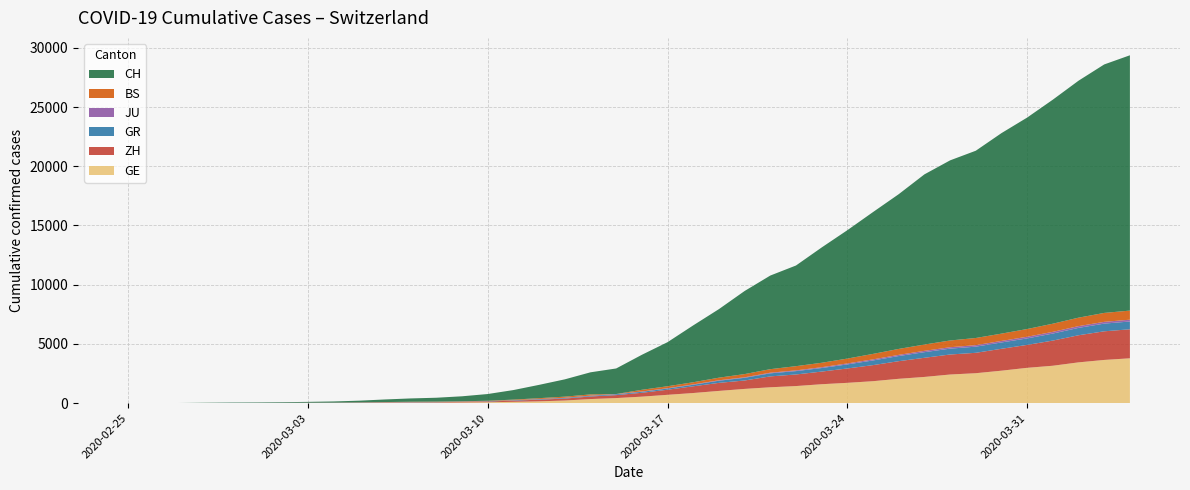

Reading right to left, transcribe all the data shown in this chart.

CH: 2020-04-04=21554	2020-04-03=20978	2020-04-02=20005	2020-04-01=18915	2020-03-31=17852	2020-03-30=16928	2020-03-29=15809	2020-03-28=15207	2020-03-27=14367	2020-03-26=13064	2020-03-25=11975	2020-03-24=10838	2020-03-23=9735	2020-03-22=8498	2020-03-21=7904	2020-03-20=7014	2020-03-19=5788	2020-03-18=4801	2020-03-17=3722	2020-03-16=2954	2020-03-15=2160	2020-03-14=1866	2020-03-13=1461	2020-03-12=1124	2020-03-11=806	2020-03-10=569	2020-03-09=419	2020-03-08=327	2020-03-07=280	2020-03-06=219	2020-03-05=142	2020-03-04=97	2020-03-03=69	2020-03-02=50	2020-03-01=36	2020-02-29=30	2020-02-28=20	2020-02-27=8	2020-02-26=4	2020-02-25=0
GE: 2020-04-04=3788	2020-04-03=3650	2020-04-02=3445	2020-04-01=3160	2020-03-31=2984	2020-03-30=2743	2020-03-29=2530	2020-03-28=2419	2020-03-27=2215	2020-03-26=2057	2020-03-25=1856	2020-03-24=1717	2020-03-23=1600	2020-03-22=1445	2020-03-21=1342	2020-03-20=1204	2020-03-19=1035	2020-03-18=857	2020-03-17=705	2020-03-16=551	2020-03-15=430	2020-03-14=347	2020-03-13=225	2020-03-12=154	2020-03-11=113	2020-03-10=79	2020-03-09=60	2020-03-08=45	2020-03-07=43	2020-03-06=30	2020-03-05=20	2020-03-04=16	2020-03-03=14	2020-03-02=11	2020-03-01=10	2020-02-29=9	2020-02-28=5	2020-02-27=1	2020-02-26=1	2020-02-25=0
ZH: 2020-04-04=2450	2020-04-03=2417	2020-04-02=2289	2020-04-01=2125	2020-03-31=1936	2020-03-30=1848	2020-03-29=1722	2020-03-28=1690	2020-03-27=1616	2020-03-26=1489	2020-03-25=1357	2020-03-24=1213	2020-03-23=1067	2020-03-22=978	2020-03-21=919	2020-03-20=711	2020-03-19=679	2020-03-18=568	2020-03-17=429	2020-03-16=326	2020-03-15=250	2020-03-14=218	2020-03-13=163	2020-03-12=140	2020-03-11=101	2020-03-10=62	2020-03-09=49	2020-03-08=40	2020-03-07=34	2020-03-06=29	2020-03-05=23	2020-03-04=15	2020-03-03=13	2020-03-02=10	2020-03-01=7	2020-02-29=6	2020-02-28=2	2020-02-27=2	2020-02-26=0	2020-02-25=0
GR: 2020-04-04=657	2020-04-03=649	2020-04-02=622	2020-04-01=592	2020-03-31=547	2020-03-30=535	2020-03-29=519	2020-03-28=495	2020-03-27=474	2020-03-26=433	2020-03-25=393	2020-03-24=343	2020-03-23=300	2020-03-22=284	2020-03-21=258	2020-03-20=226	2020-03-19=182	2020-03-18=128	2020-03-17=101	2020-03-16=84	2020-03-15=71	2020-03-14=56	2020-03-13=53	2020-03-12=43	2020-03-11=31	2020-03-10=22	2020-03-09=18	2020-03-08=18	2020-03-07=17	2020-03-06=16	2020-03-05=14	2020-03-04=12	2020-03-03=9	2020-03-02=9	2020-03-01=6	2020-02-29=6	2020-02-28=6	2020-02-27=2	2020-02-26=2	2020-02-25=0
JU: 2020-04-04=154	2020-04-03=149	2020-04-02=149	2020-04-01=145	2020-03-31=140	2020-03-30=128	2020-03-29=127	2020-03-28=119	2020-03-27=114	2020-03-26=100	2020-03-25=92	2020-03-24=82	2020-03-23=69	2020-03-22=61	2020-03-21=54	2020-03-20=44	2020-03-19=36	2020-03-18=32	2020-03-17=29	2020-03-16=25	2020-03-15=19	2020-03-14=18	2020-03-13=17	2020-03-12=12	2020-03-11=7	2020-03-10=7	2020-03-09=7	2020-03-08=5	2020-03-07=5	2020-03-06=4	2020-03-05=4	2020-03-04=2	2020-03-03=2	2020-03-02=1	2020-03-01=1	2020-02-29=1	2020-02-28=1	2020-02-27=1	2020-02-26=0	2020-02-25=0
BS: 2020-04-04=767	2020-04-03=754	2020-04-02=714	2020-04-01=687	2020-03-31=653	2020-03-30=617	2020-03-29=605	2020-03-28=569	2020-03-27=530	2020-03-26=501	2020-03-25=462	2020-03-24=410	2020-03-23=374	2020-03-22=356	2020-03-21=297	2020-03-20=270	2020-03-19=220	2020-03-18=181	2020-03-17=164	2020-03-16=143	2020-03-15=0	2020-03-14=100	2020-03-13=92	2020-03-12=73	2020-03-11=49	2020-03-10=33	2020-03-09=28	2020-03-08=24	2020-03-07=21	2020-03-06=15	2020-03-05=8	2020-03-04=3	2020-03-03=3	2020-03-02=1	2020-03-01=1	2020-02-29=1	2020-02-28=1	2020-02-27=1	2020-02-26=0	2020-02-25=0